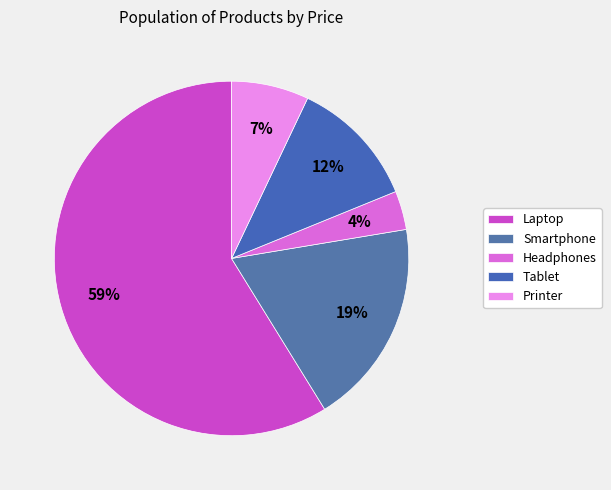

Which category accounts for the majority?

Laptop